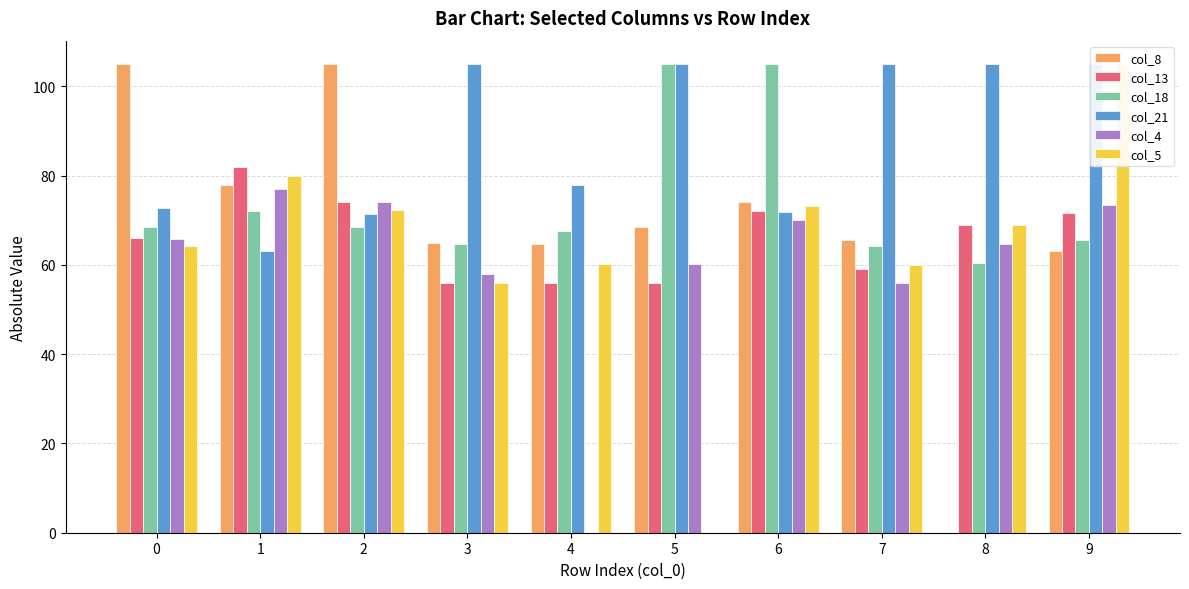

Is it true that col_8 equals 74.0 at 6?

True